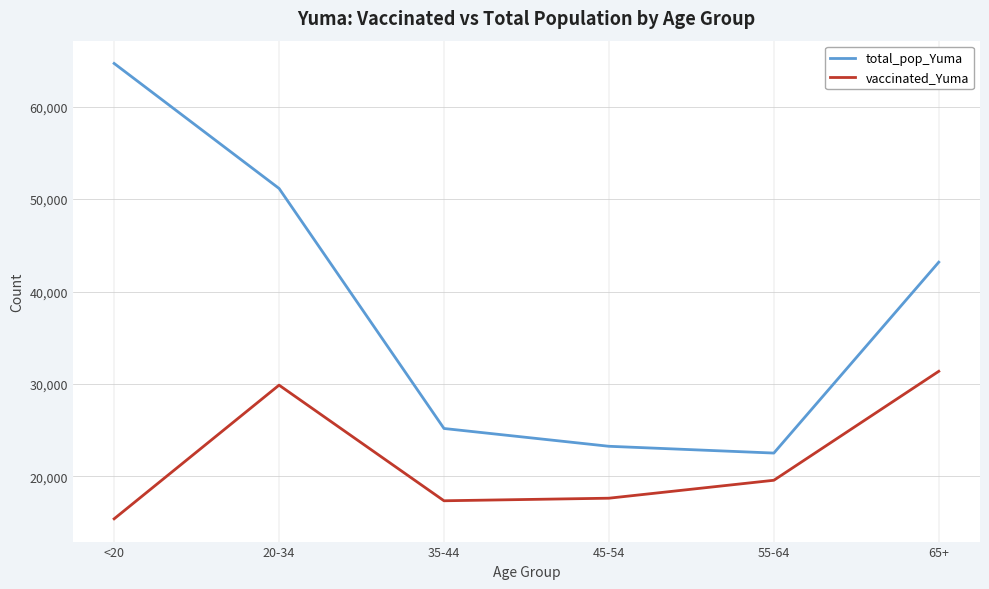

True or false: vaccinated_Yuma and total_pop_Yuma cross at least once.

False